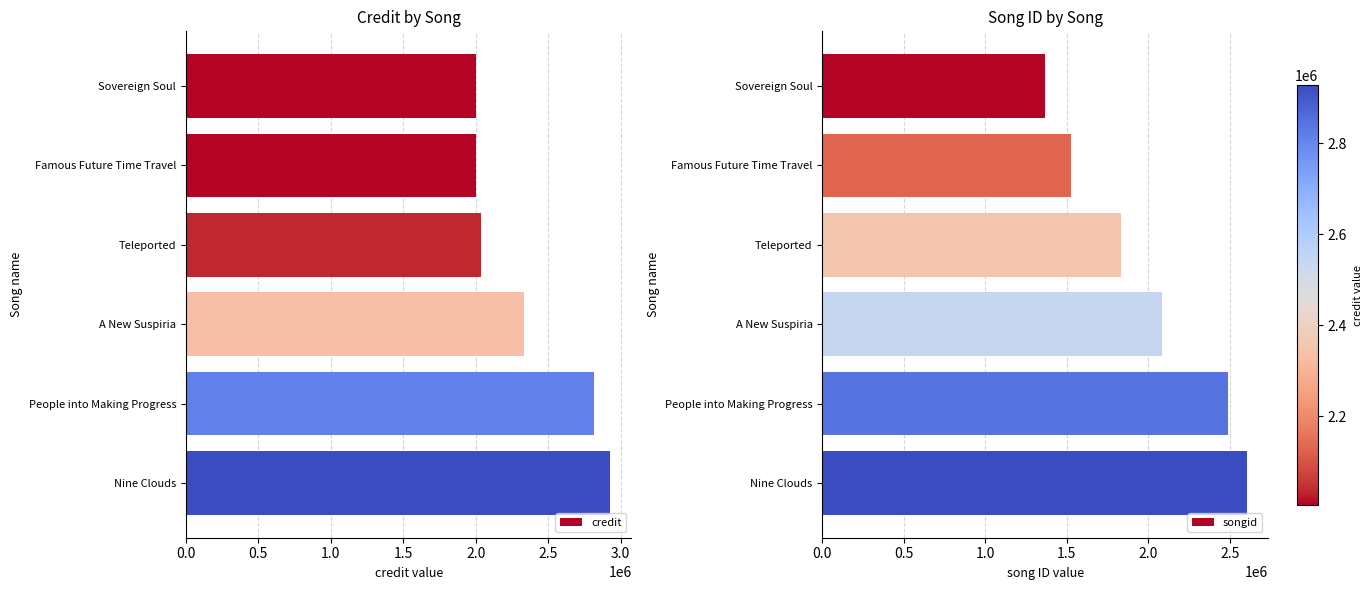

Reading right to left, list all the values displayed in this chart.

credit: 2928064	2815790	2335644	2036520	2004710	2004679
songid: 2603894	2489486	2083211	1832674	1528020	1362796